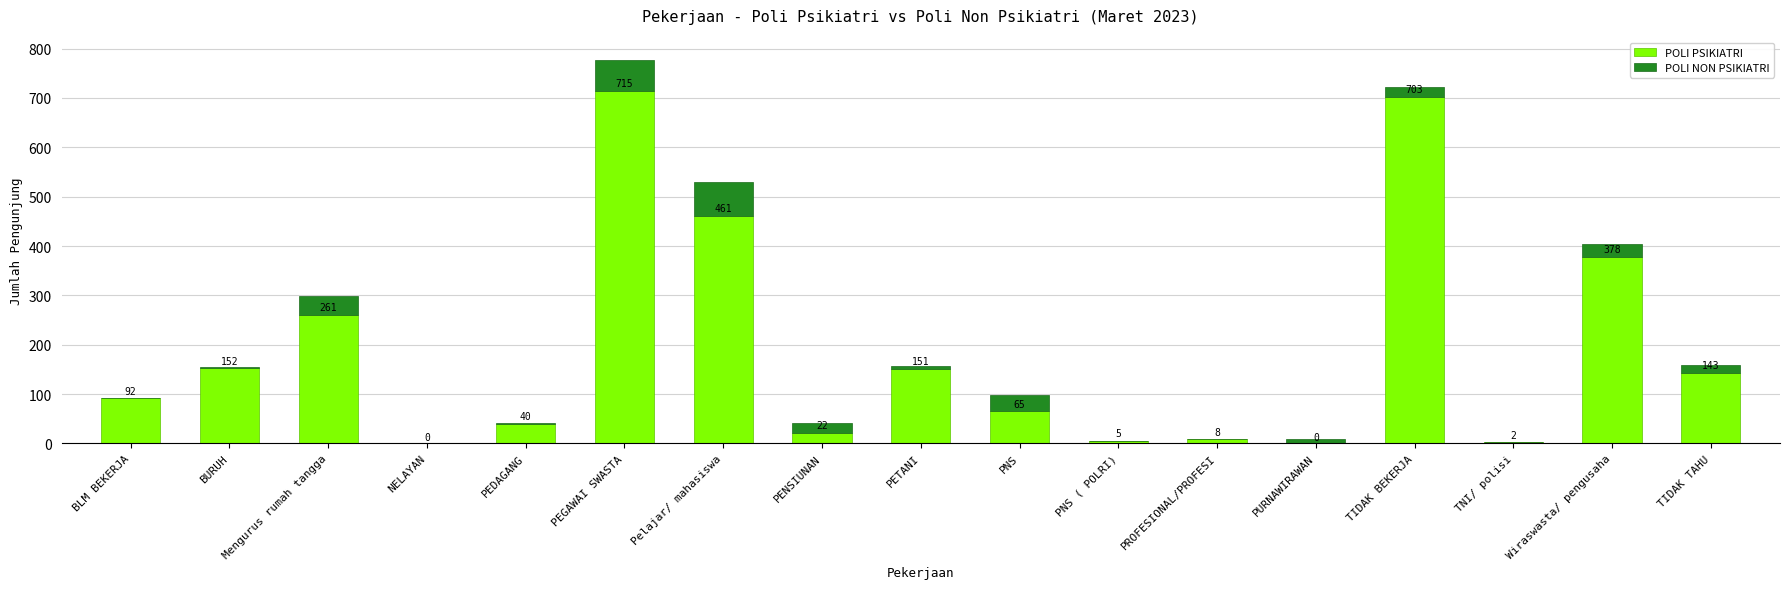

What value does the POLI PSIKIATRI series have at TIDAK BEKERJA, to the nearest 50?

700